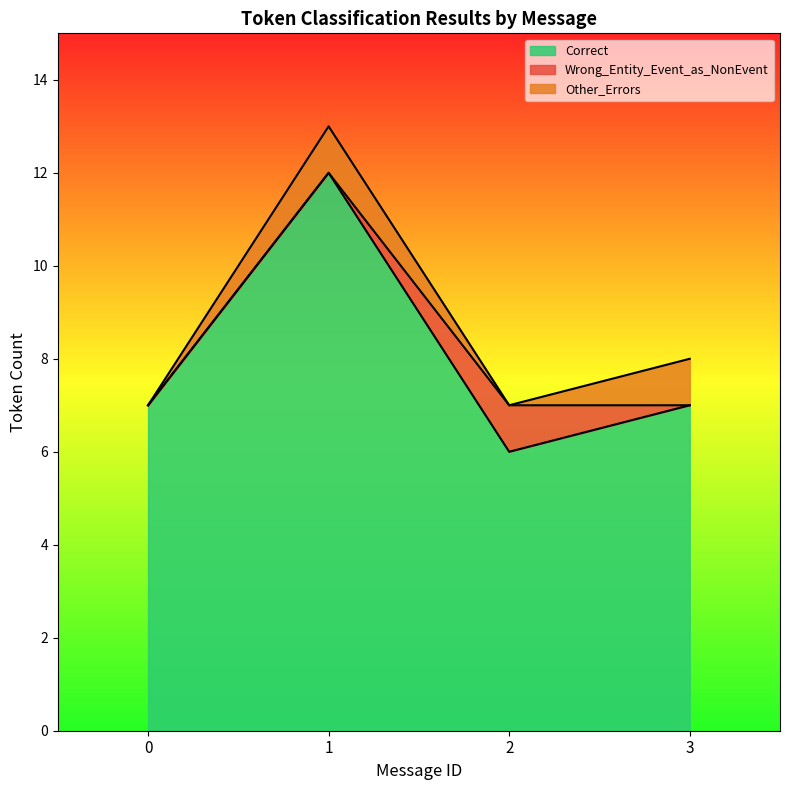

At which category is the sum across all series the highest?

1